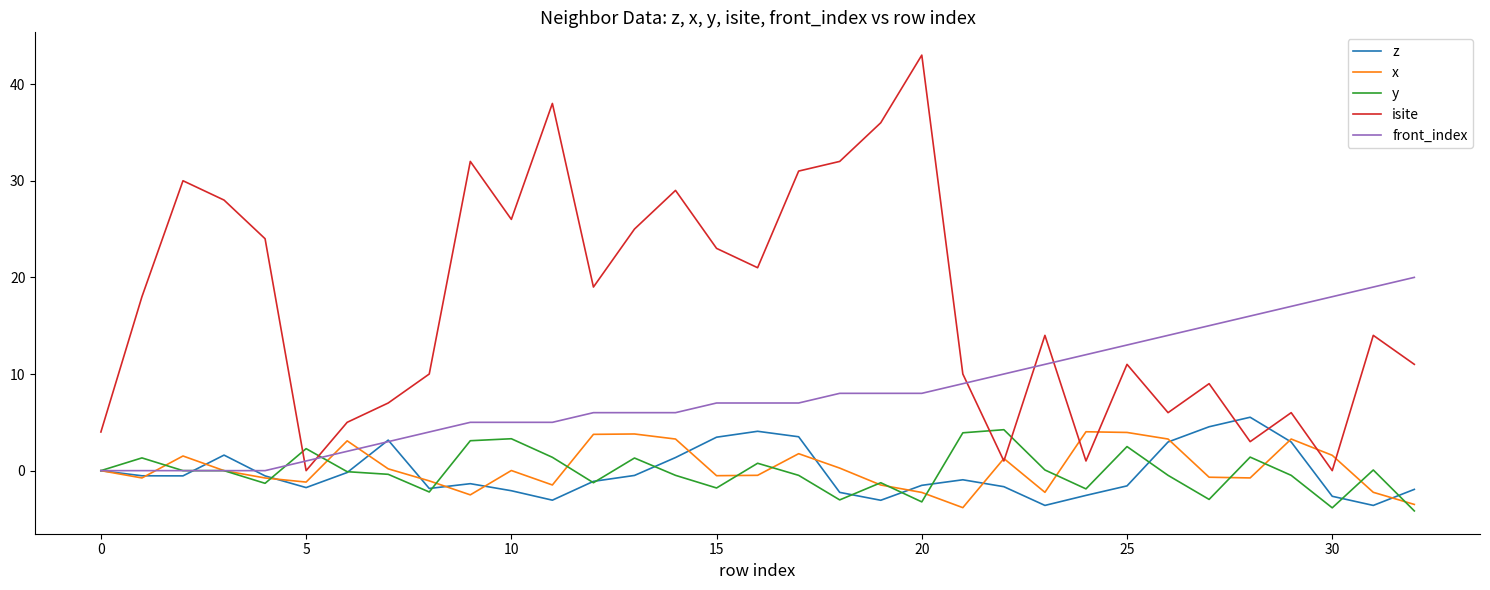

What is the minimum value shown in the chart?

-4.2